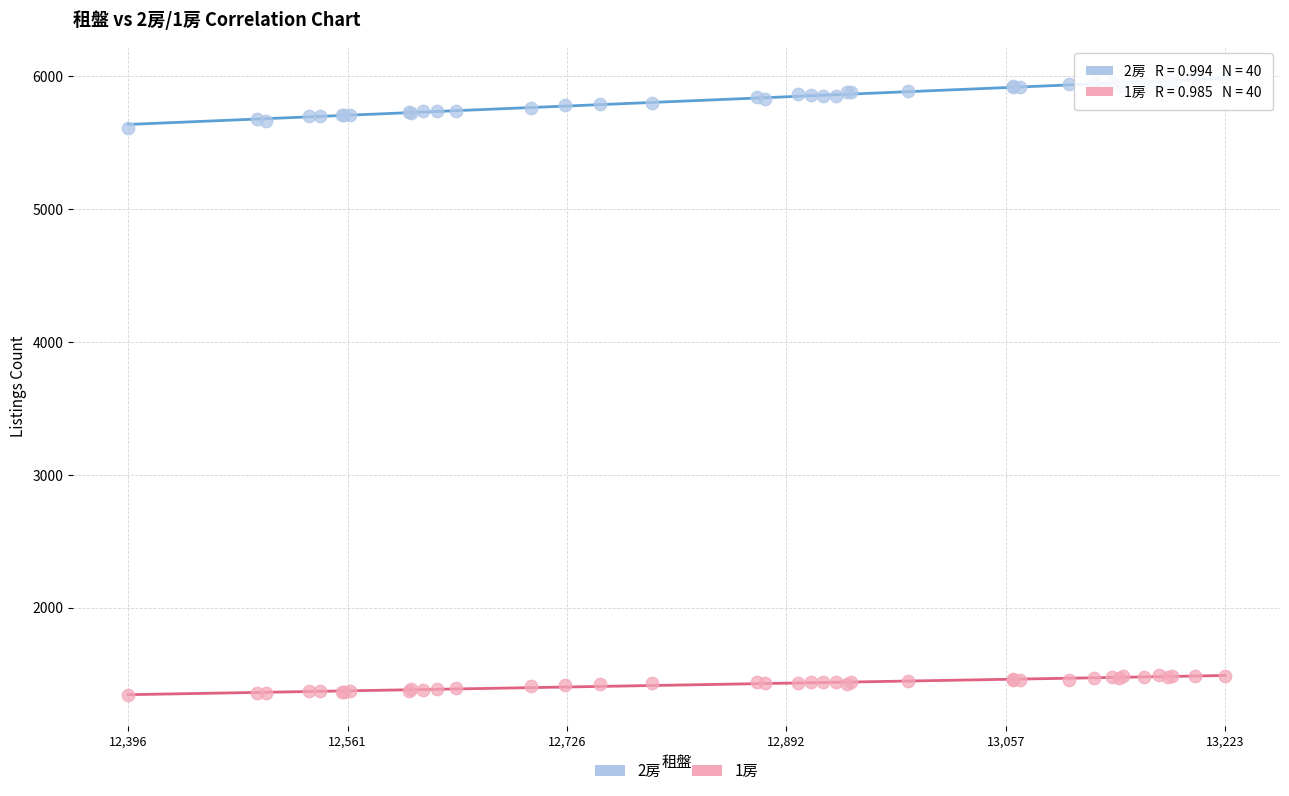

Which series contains the lowest Y value?

1房